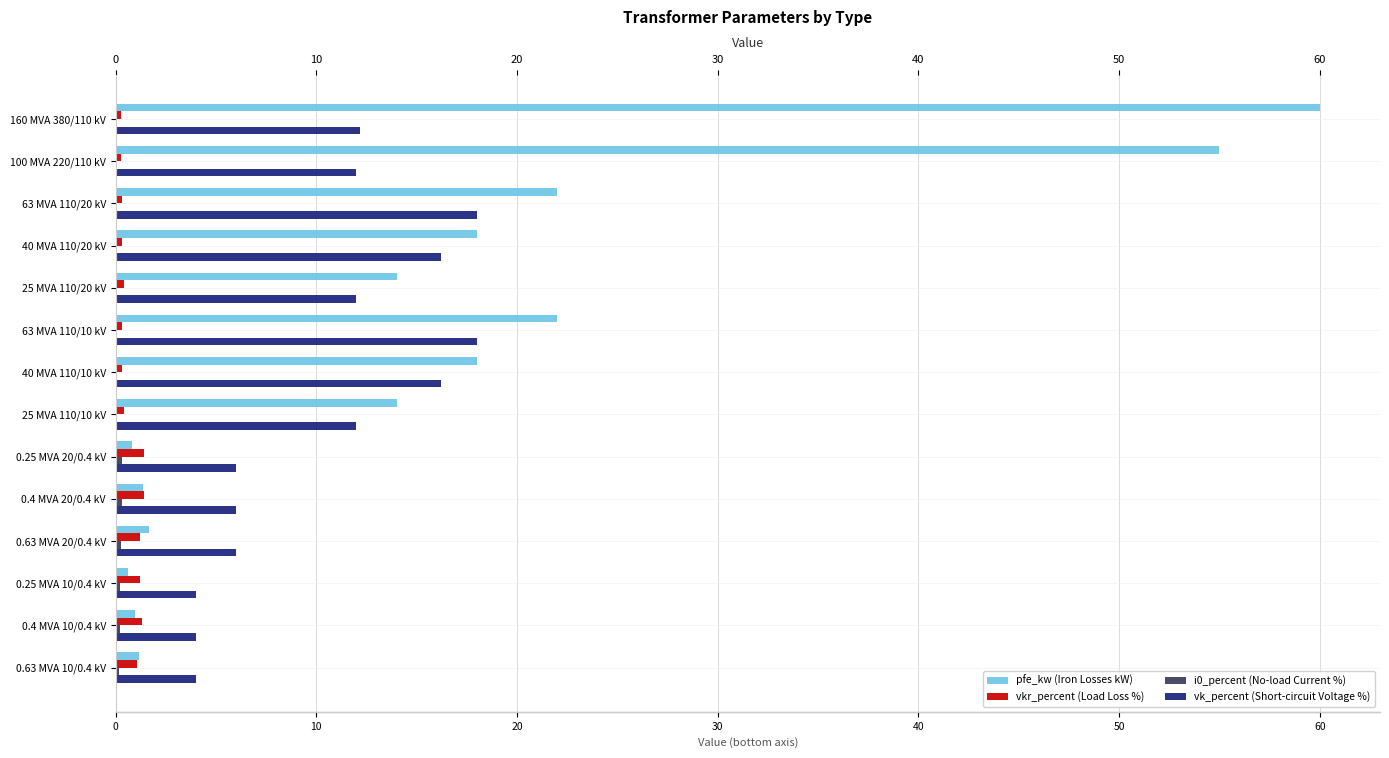

Is the value of vk_percent (Short-circuit Voltage %) at 0.25 MVA 10/0.4 kV greater than the value of pfe_kw (Iron Losses kW) at 100 MVA 220/110 kV?

No